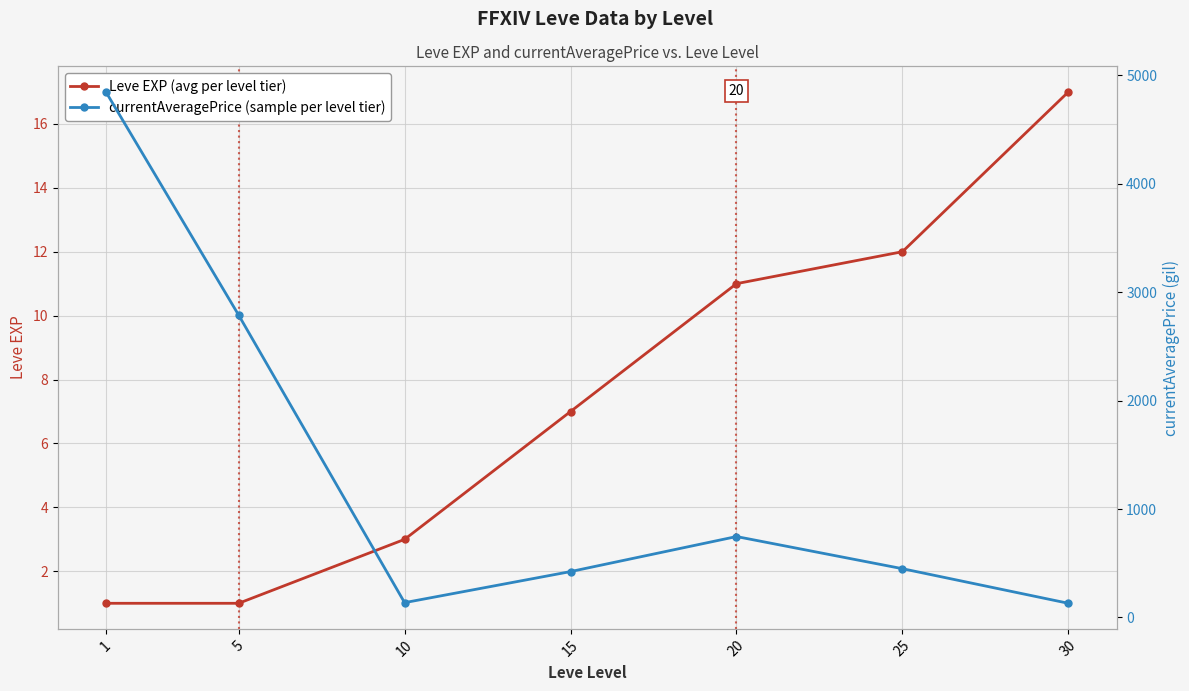

Reading left to right, list all the values displayed in this chart.

Leve EXP (avg per level tier): 1=1.0	5=1.0	10=3.0	15=7.0	20=11.0	25=12.0	30=17.0
currentAveragePrice (sample per level tier): 1=4847.0	5=2788.5	10=136.9	15=423.4	20=746.5	25=450.0	30=130.9